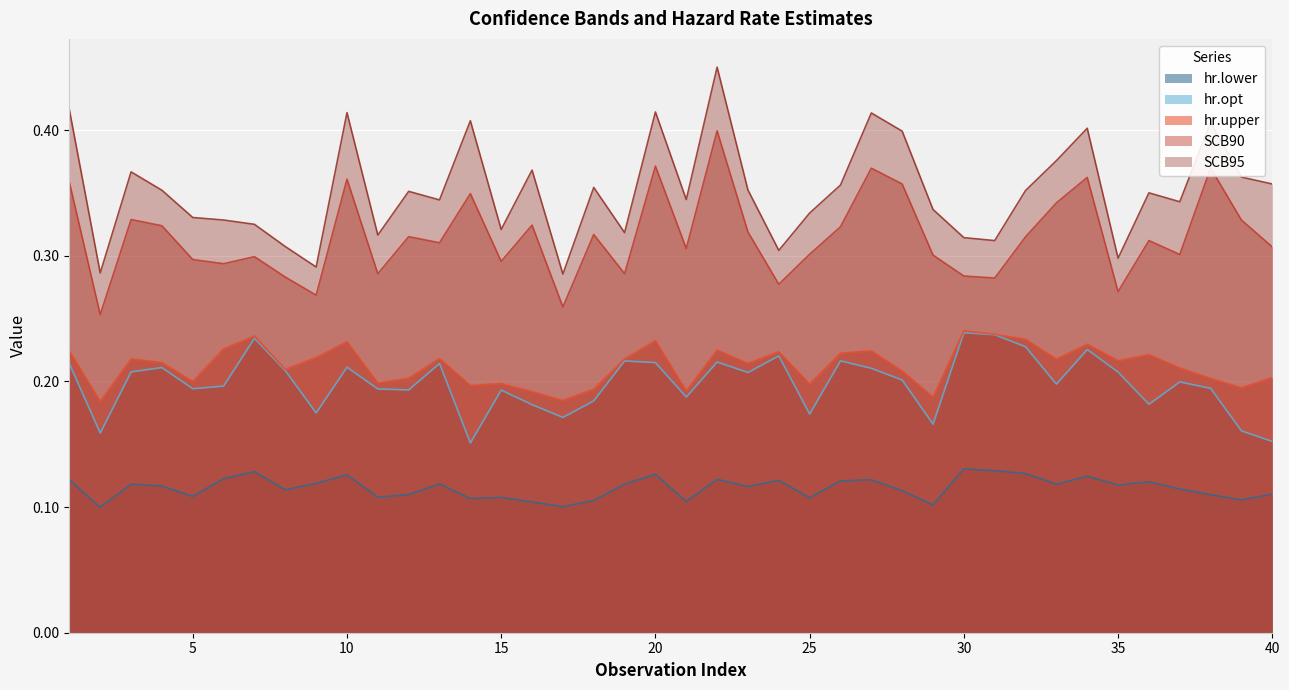

What is the difference between the maximum and minimum values in the hr.upper series?

0.1